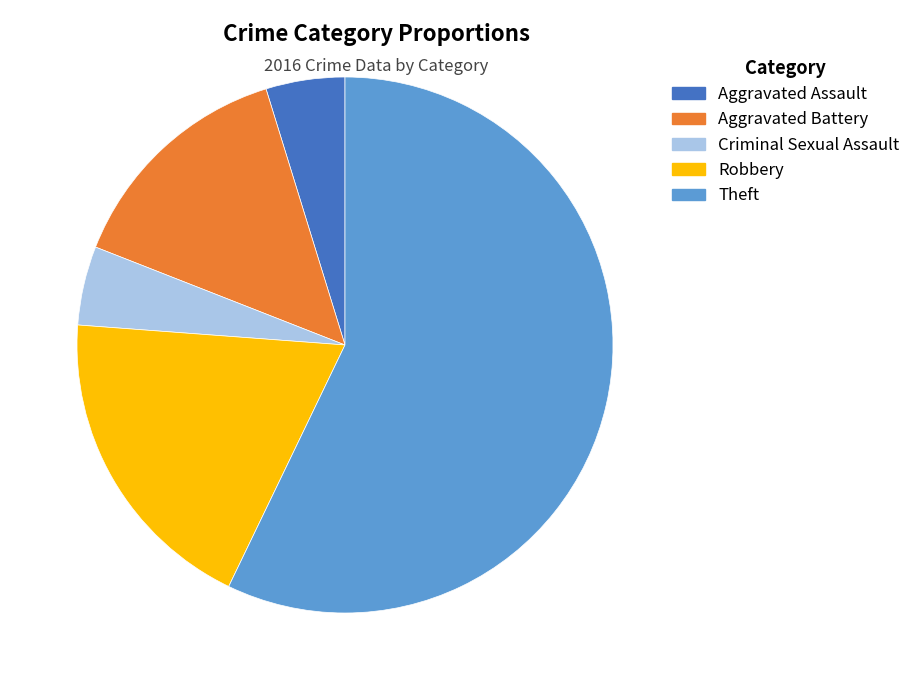

Count the number of slices in the pie.

5